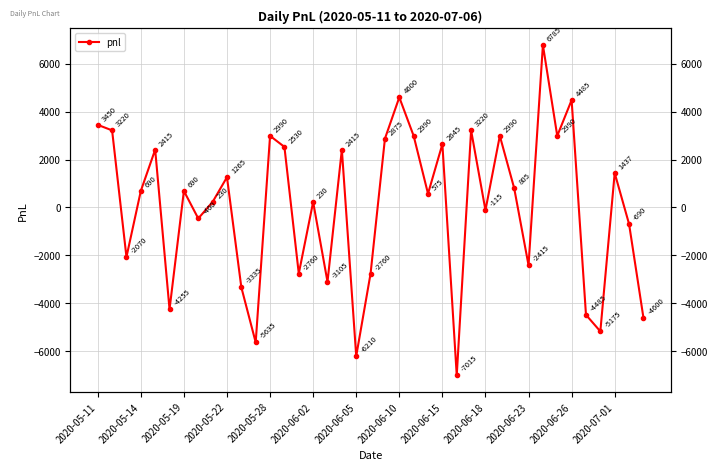

True or false: the data has more than 1 interior local peaks.

True